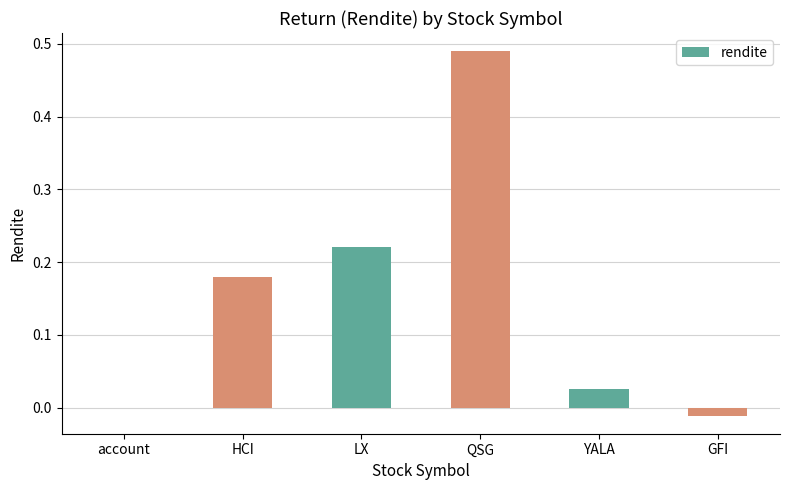

The chart shows a value of 0.0 at account. True or false?

True